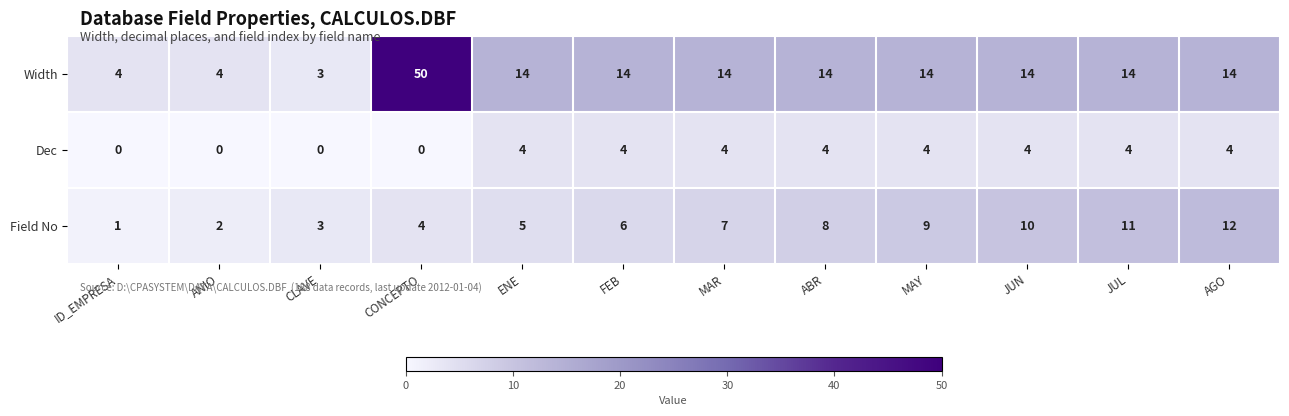

At CONCEPTO, list the series in order from largest to smallest.

Width, Field No, Dec